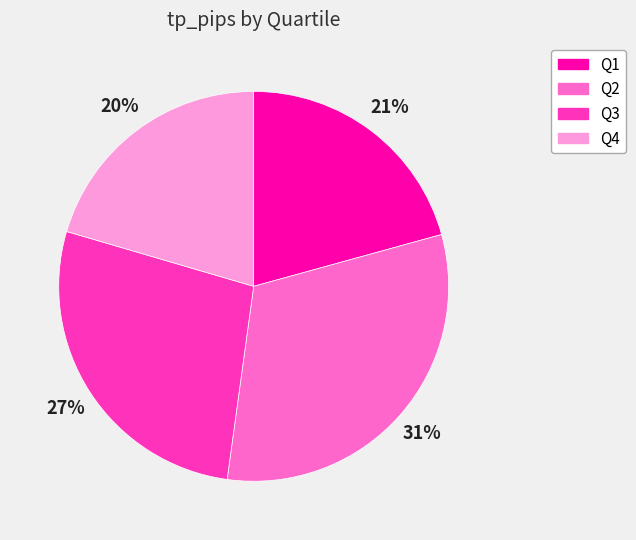

To the nearest percent, what is the difference between the largest and smallest slice percentages?

11%